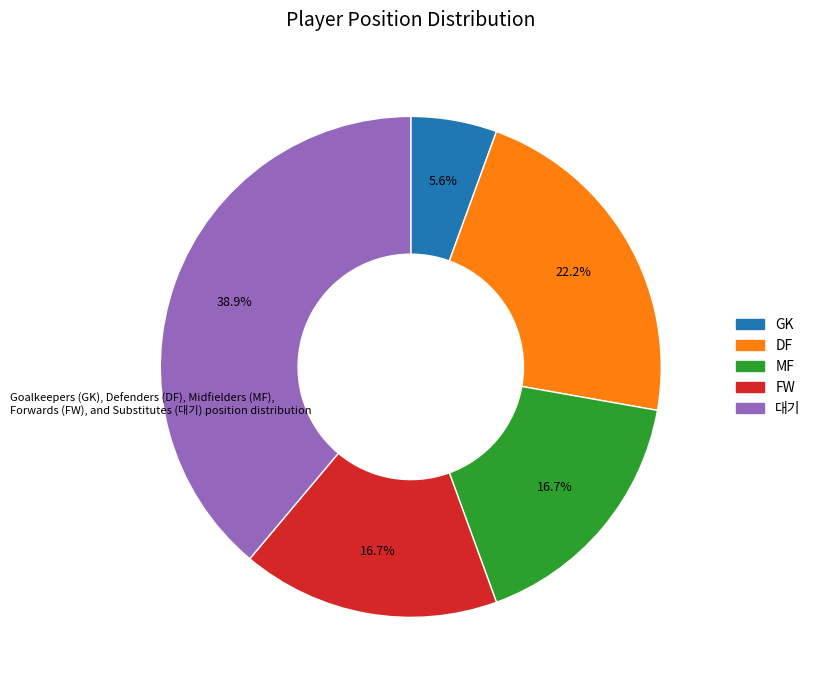

What is the ratio of the value at FW to the value at MF?

1.0